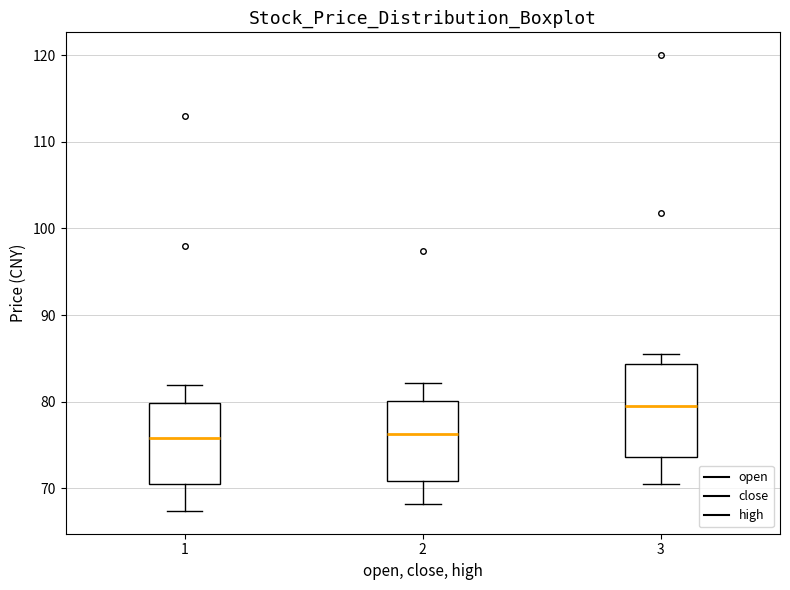

Reading left to right, read every box against the y-axis: the position of its median line, the range the box covers, and the ends of its whiskers. The values are not printed on the chart, so give them approximately, as read against the axis.

1: median 76, box 71 to 80, whiskers 67 to 82
2: median 76, box 71 to 80, whiskers 68 to 82
3: median 79, box 74 to 84, whiskers 71 to 86